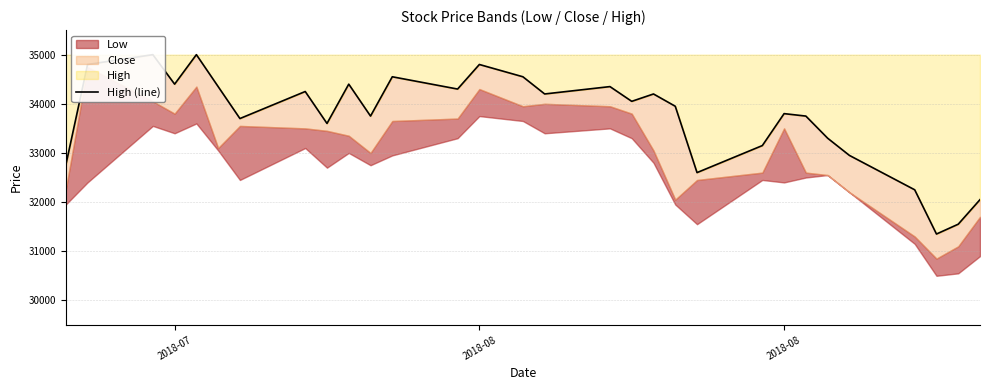

Reading right to left, what are all the values shown in this chart?

32050	31550	31350	32250	32950	33300	33750	33800	33150	32600	33950	34200	34050	34350	34200	34550	34800	34300	34550	33750	34400	33600	34250	33700	34350	35000	34400	35000	34800	32750